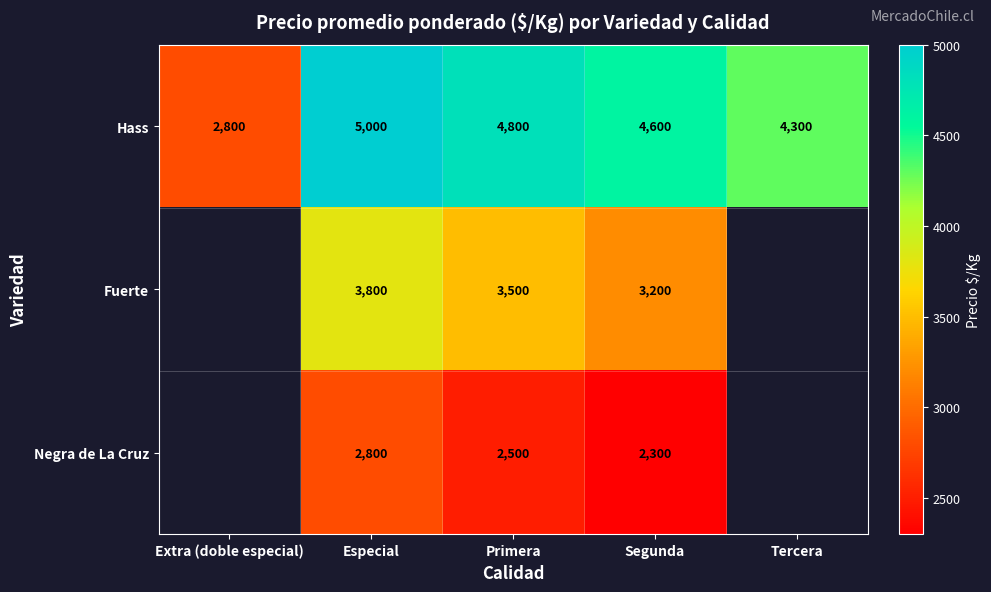

What is the total value across all series at Primera?

10800